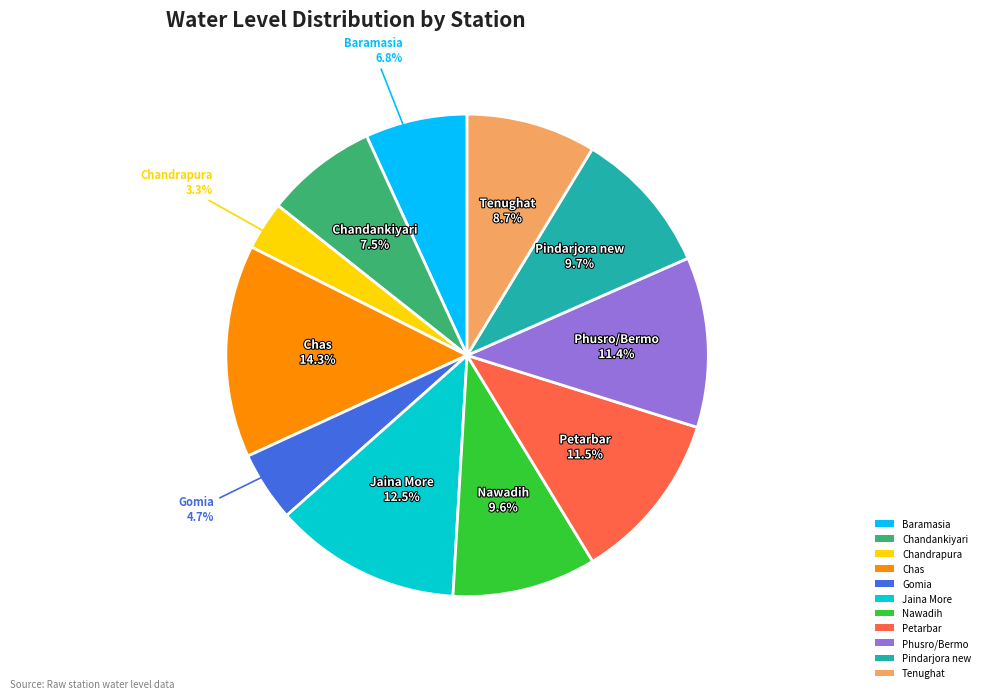

How many segments does this pie chart have?

11